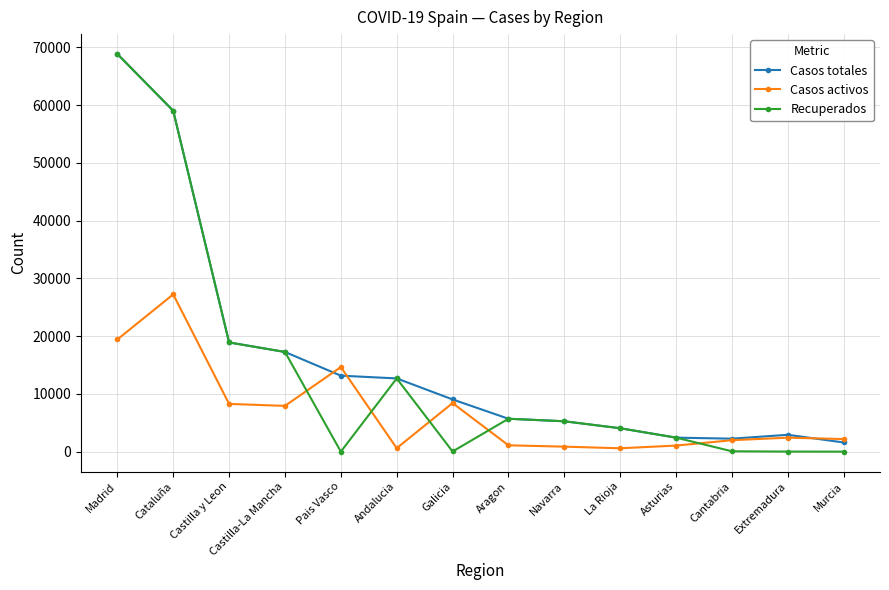

At which label does Recuperados reach its peak?

Madrid